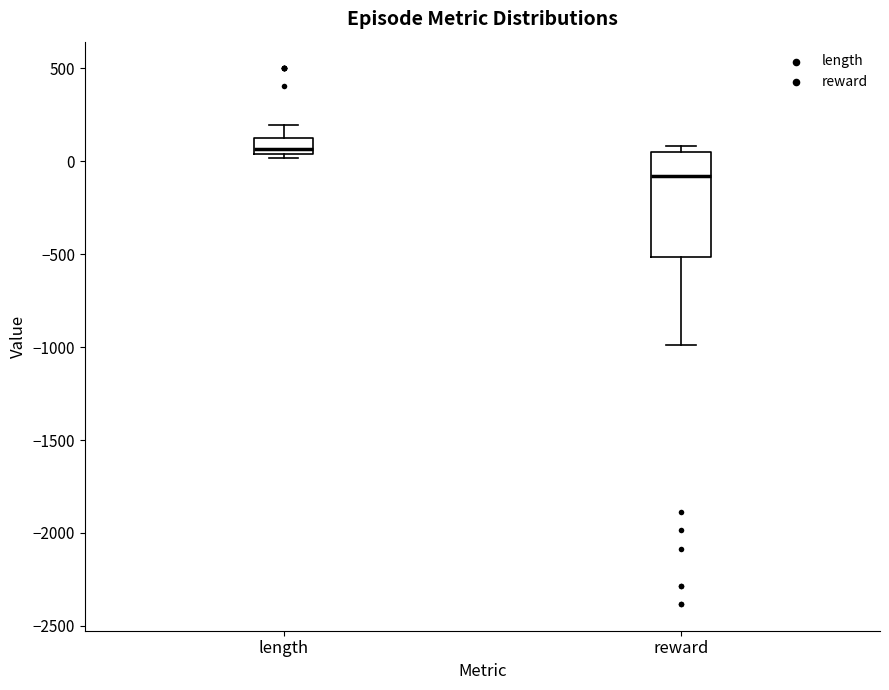

Reading left to right, read every box against the y-axis: the position of its median line, the range the box covers, and the ends of its whiskers. The values are not printed on the chart, so give them approximately, as read against the axis.

length: median 50 (just above the box's lower edge), box 50 to 150, whiskers 0 to 200
reward: median -100, box -500 to 50, whiskers -1000 to 100